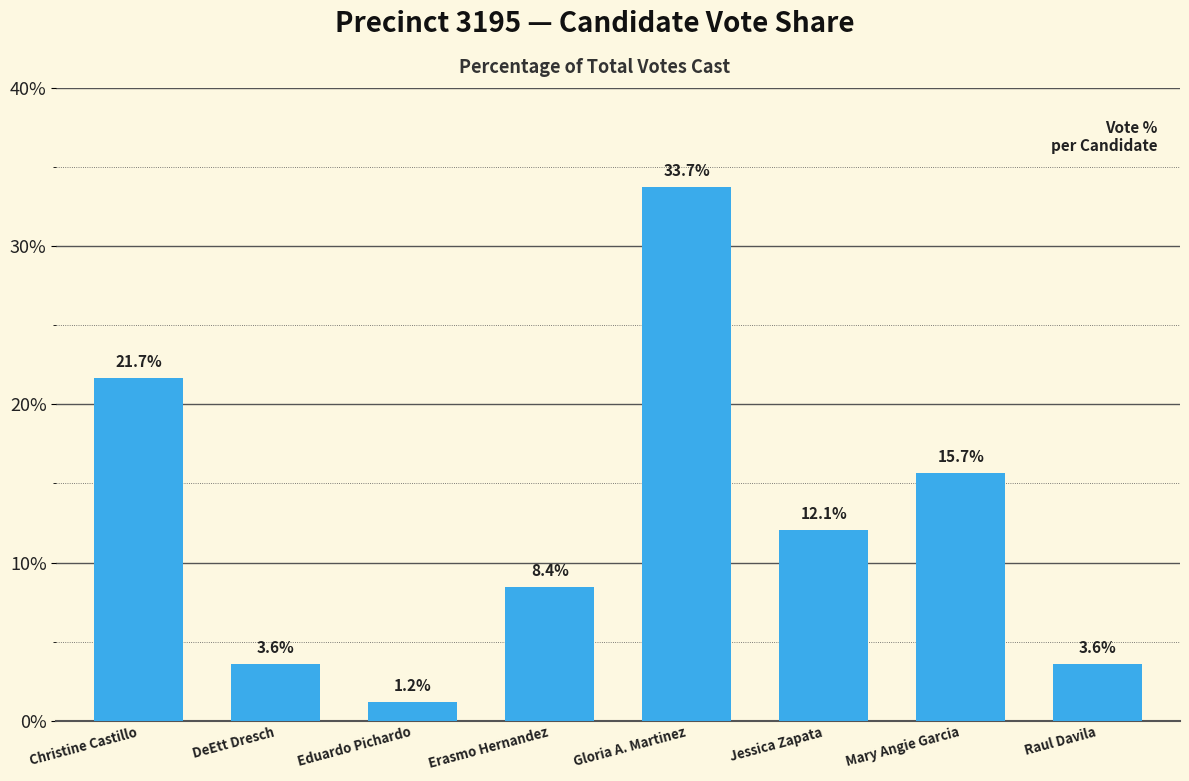

Does the chart contain stacked bars?

No